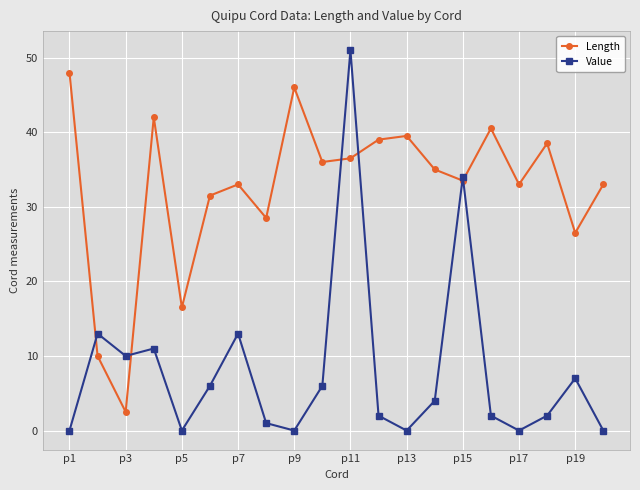

Which series has the largest range (max minus min)?

Value